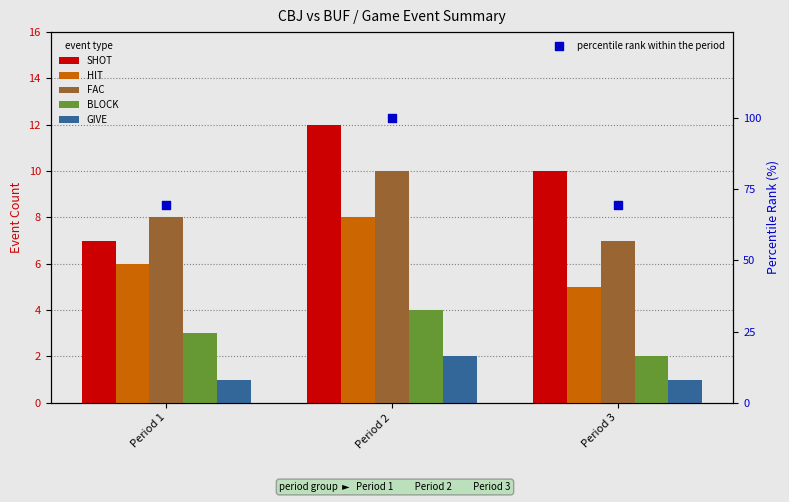

Which series reaches the maximum Y coordinate?

percentile rank within the period